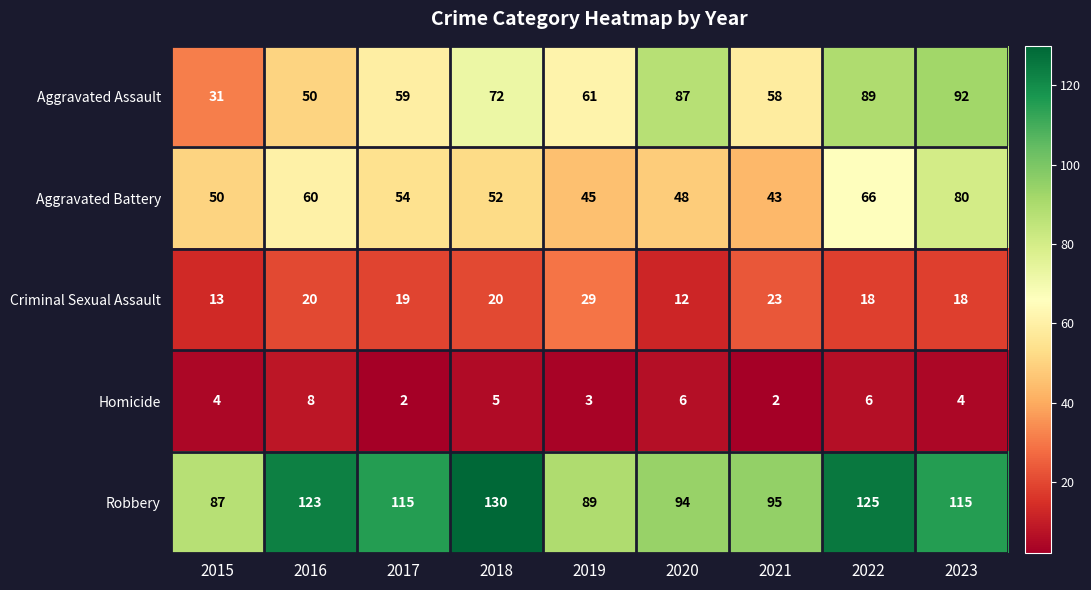

What is the approximate value of Aggravated Assault at 2017, to the nearest 10?

60